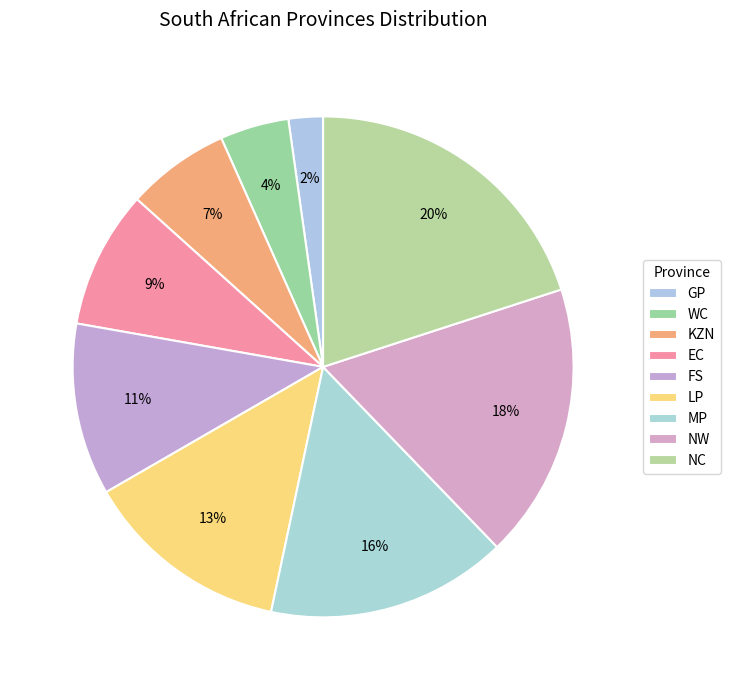

What is the largest slice in the pie chart?

NC